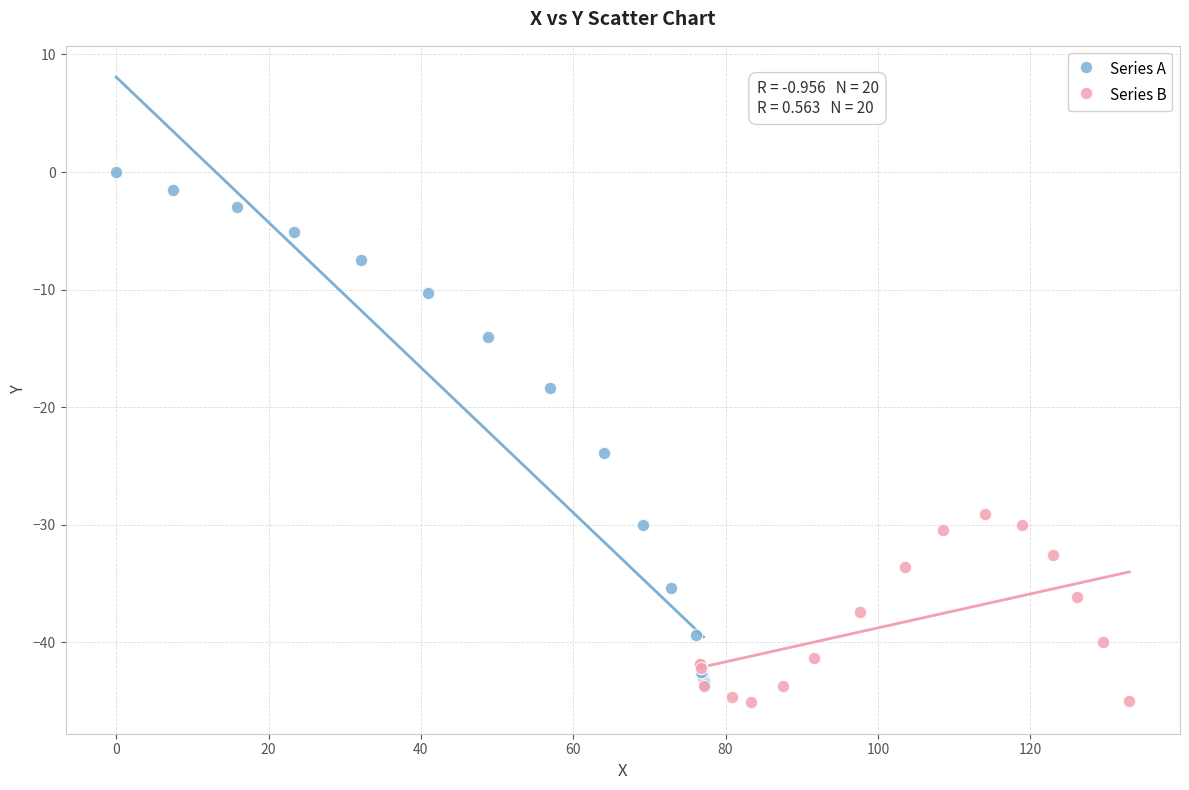

What are all the series names shown in the legend?

Series A, Series B